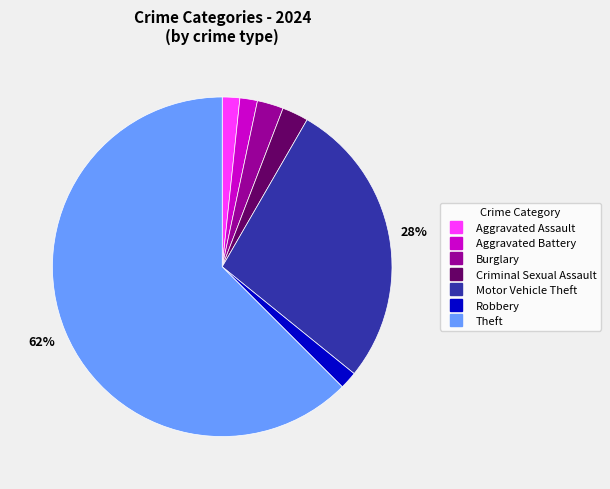

Count the number of slices in the pie.

7